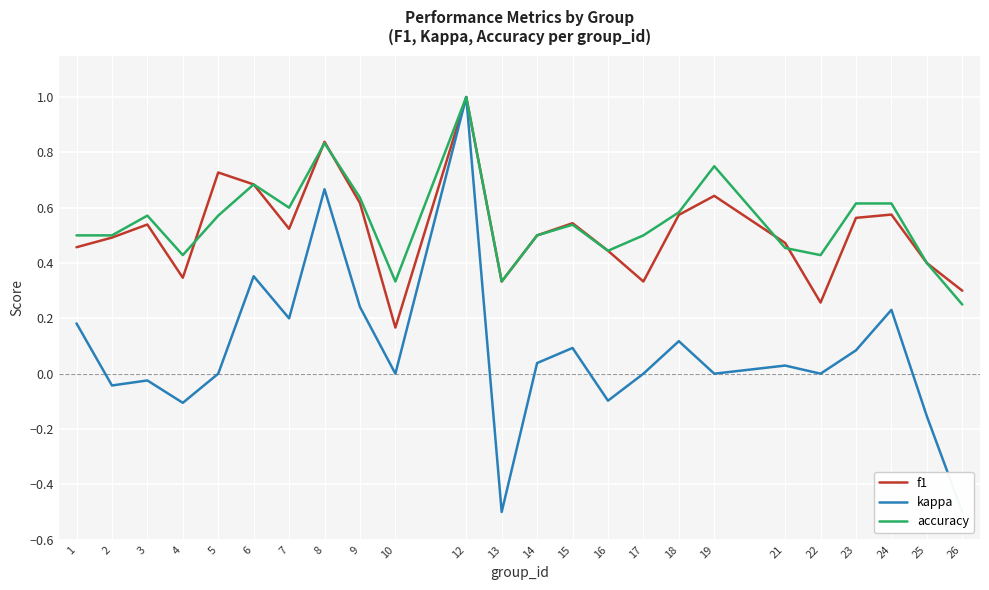

How many f1 values are between 0 and 1?

24